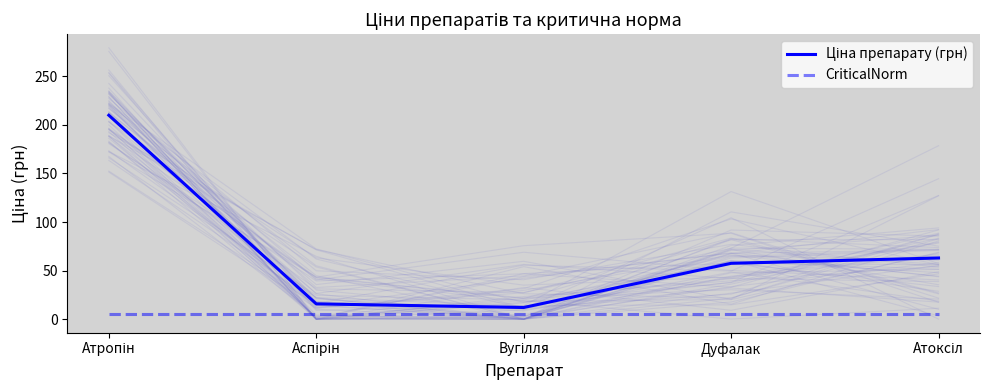

True or false: Ціна препарату (грн) and CriticalNorm intersect in this chart.

False